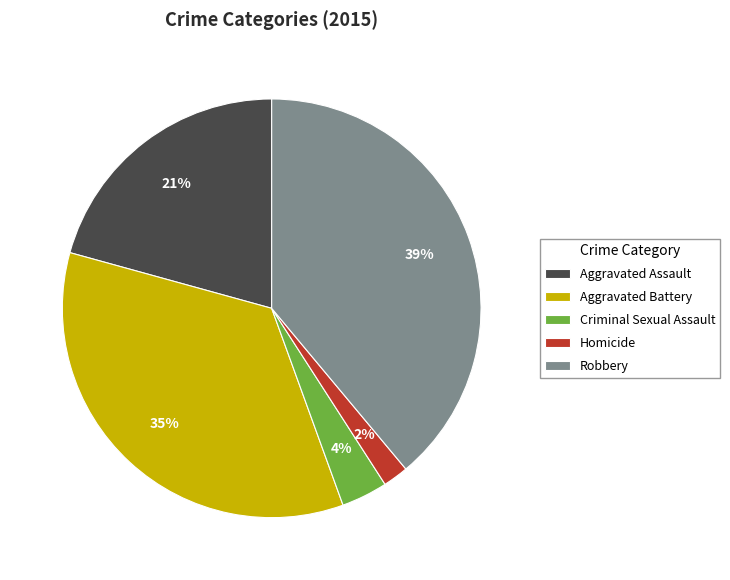

How many slices are in this pie chart?

5